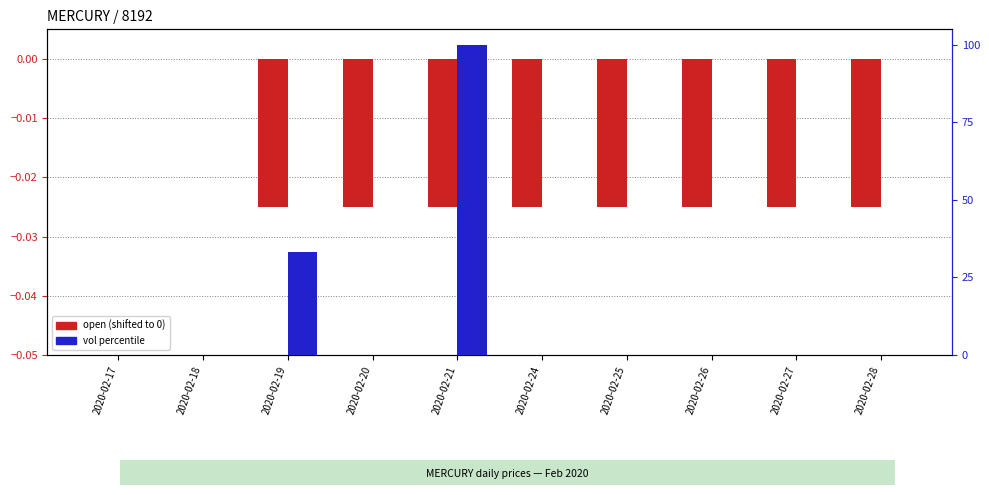

Which series changed the most between 2020-02-17 and 2020-02-28?

open (shifted)